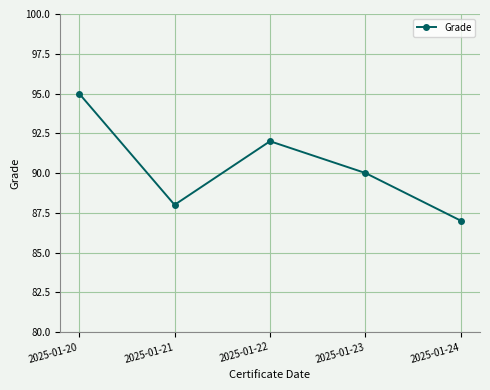

Is it true that the value at 2025-01-21 is 135?

False